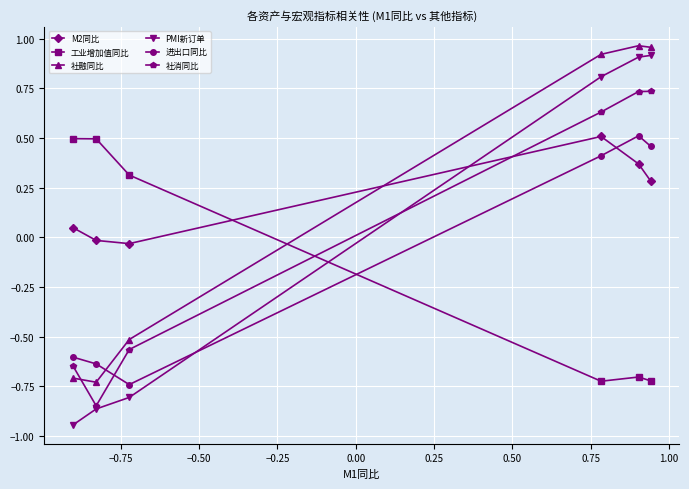

How many interior local valleys does the 进出口同比 series have?

1